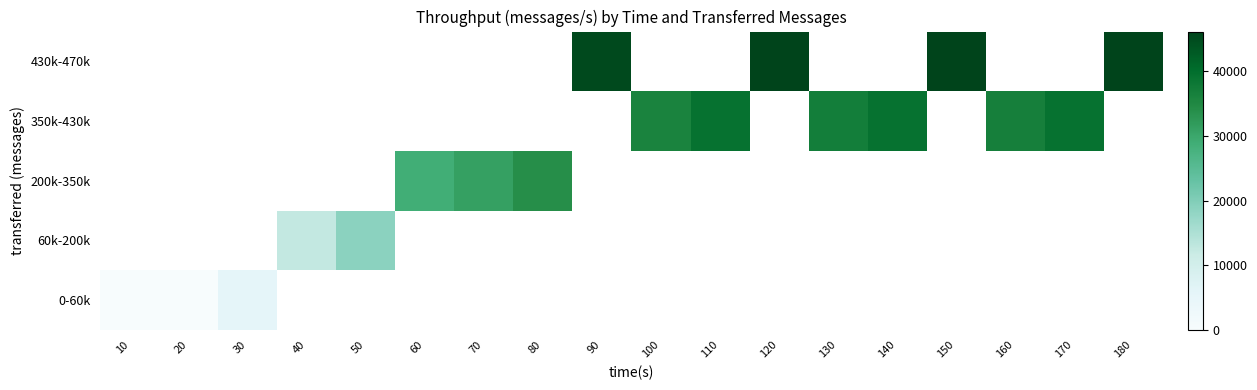

What is the maximum value shown in the chart?

46143.0